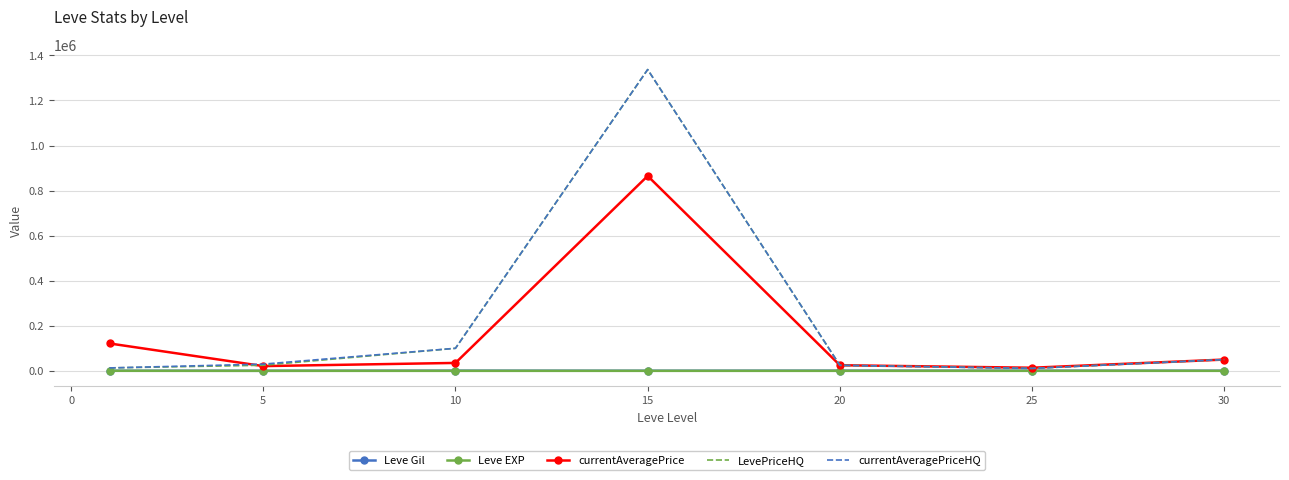

What is the maximum value for Leve EXP?

210.7